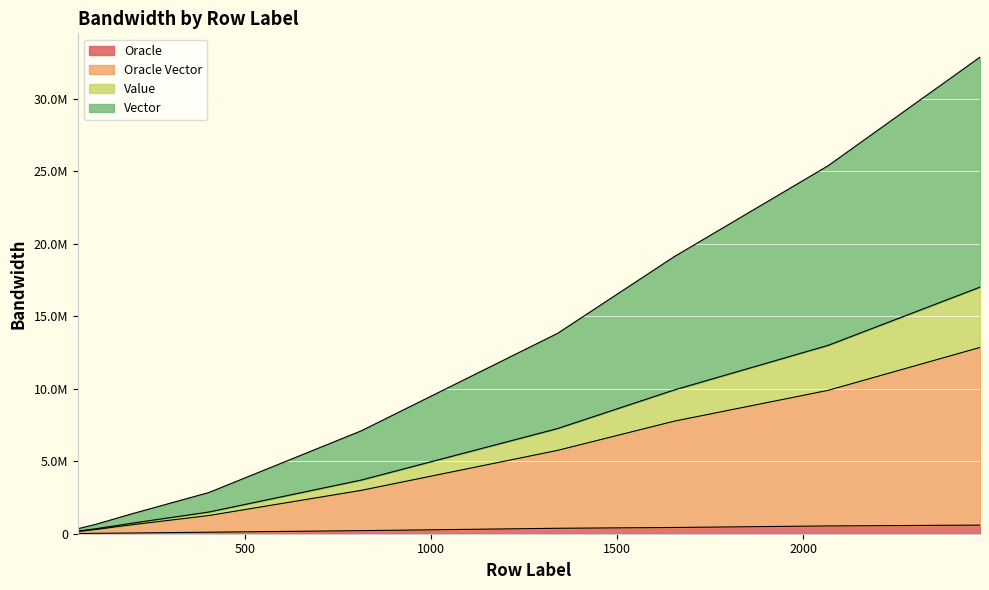

Where does the Vector series first go above 3703113?

1340